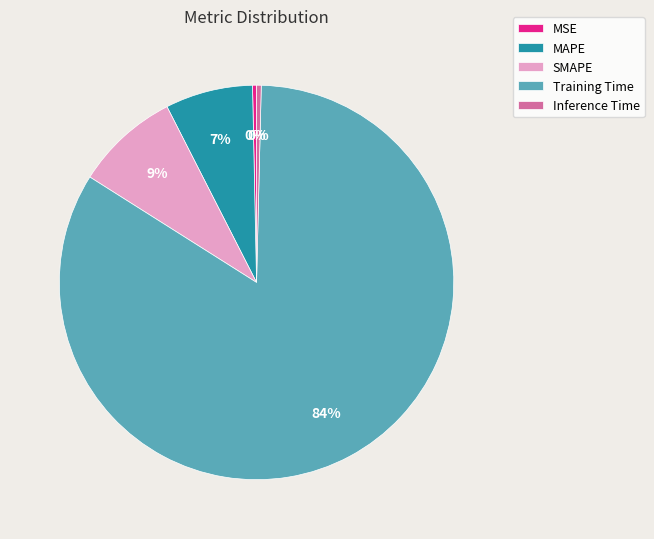

Count the number of slices in the pie.

5